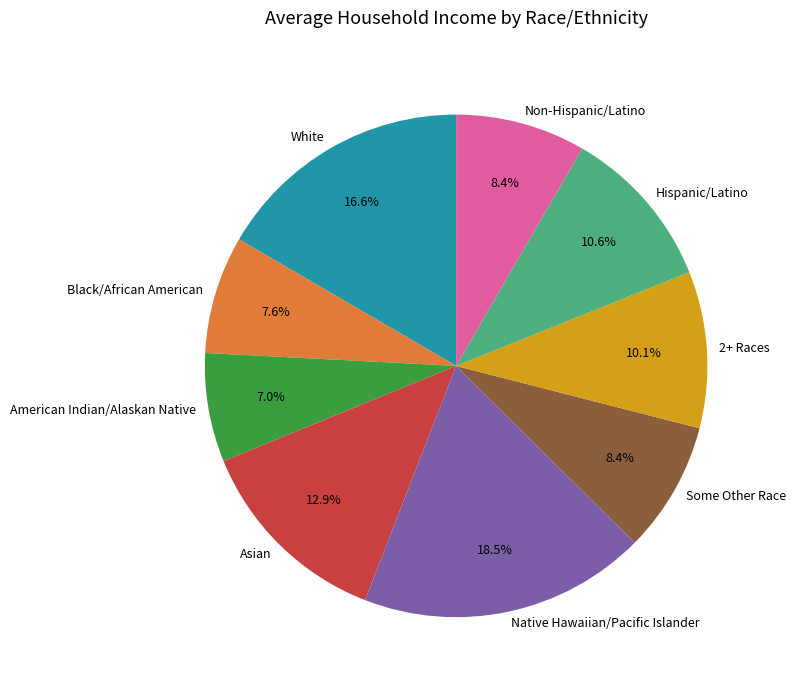

What is the total percentage of Black/African American and Some Other Race?

16.0%